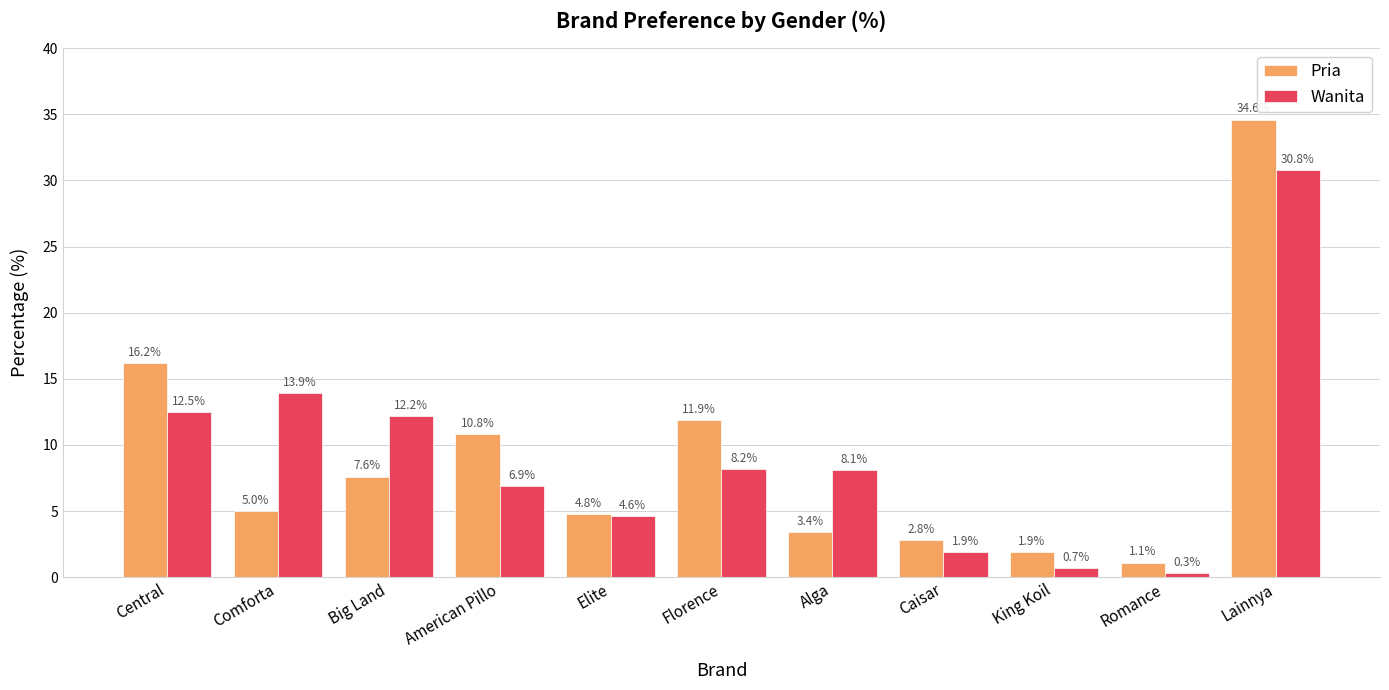

What is the average value of the Wanita series?

9.1